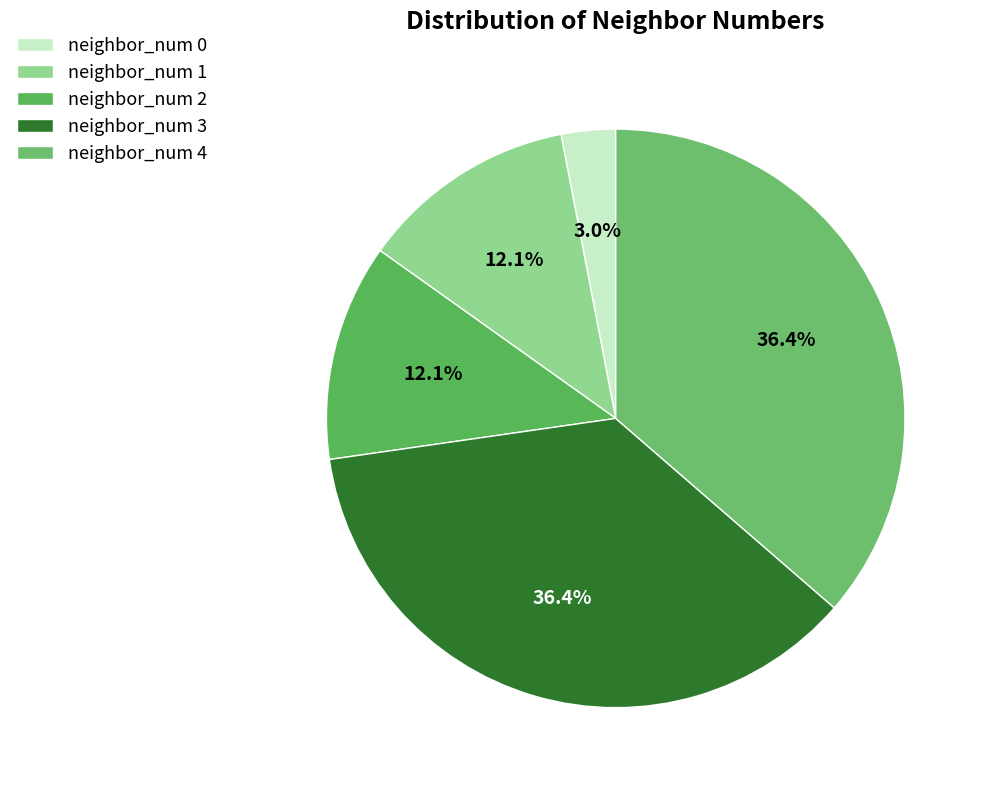

Does neighbor_num 3 account for over 50% of the chart?

No